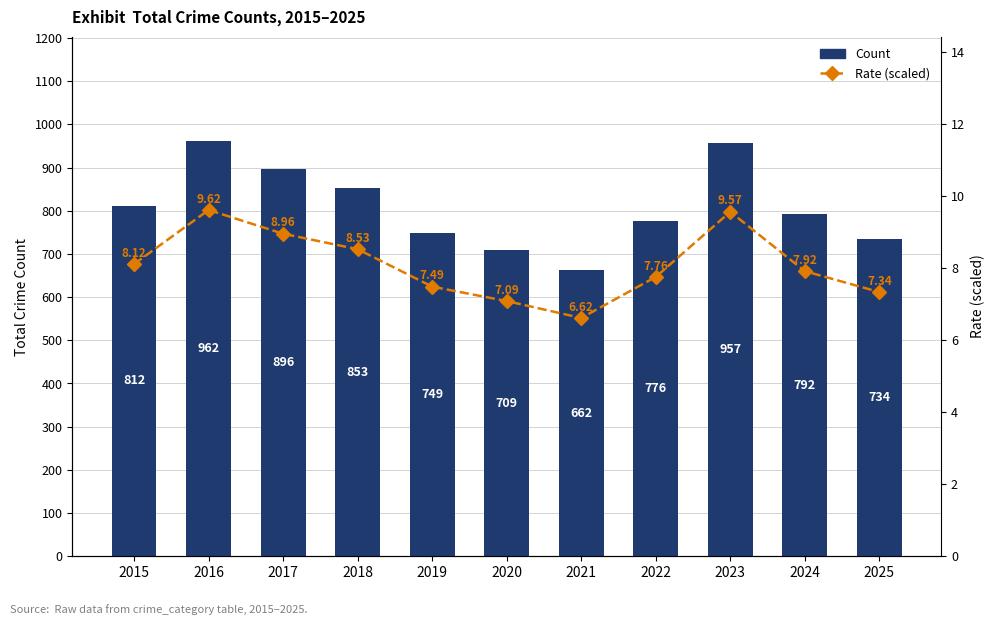

What is the highest value of the Rate (scaled) series?

9.6